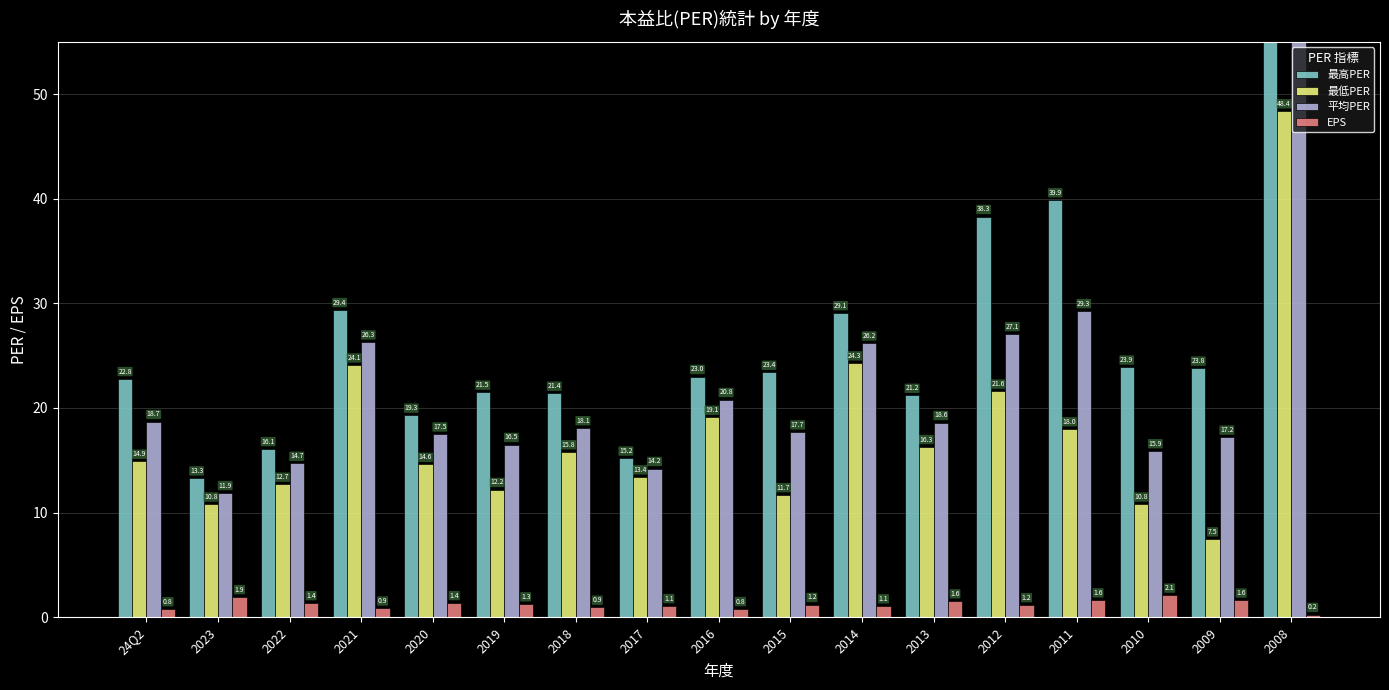

At which category is the sum across all series the highest?

2008